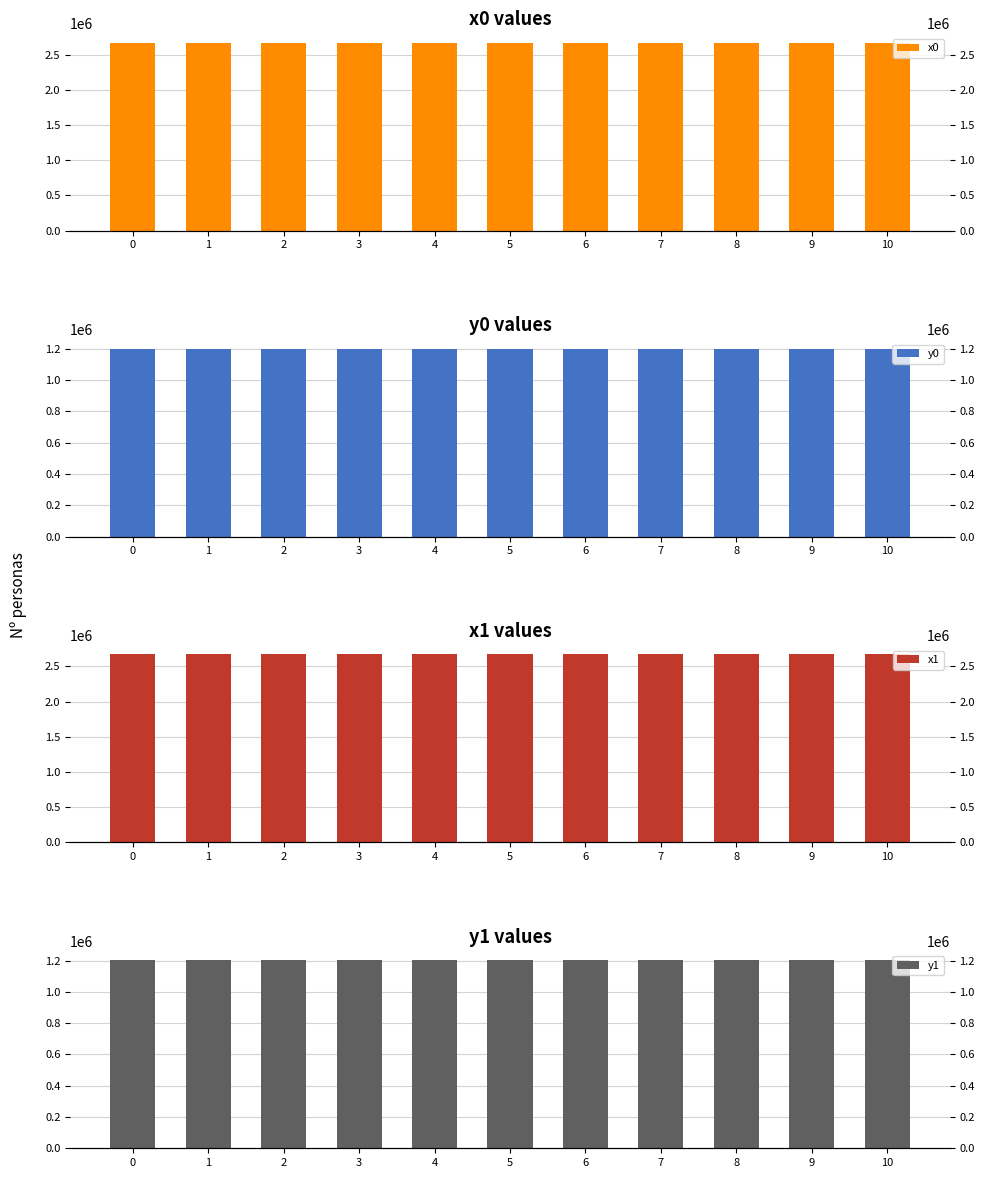

What is the value of the x0 bar at the 7th from the left?

2668585.2